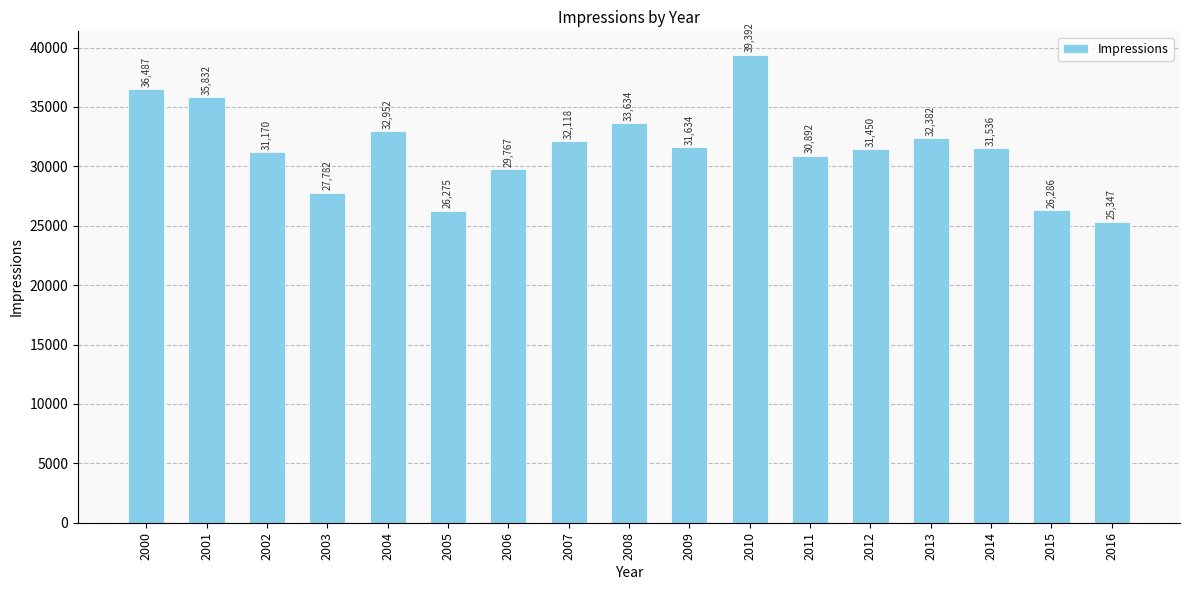

Is it true that the value at 2003 is 27782?

True